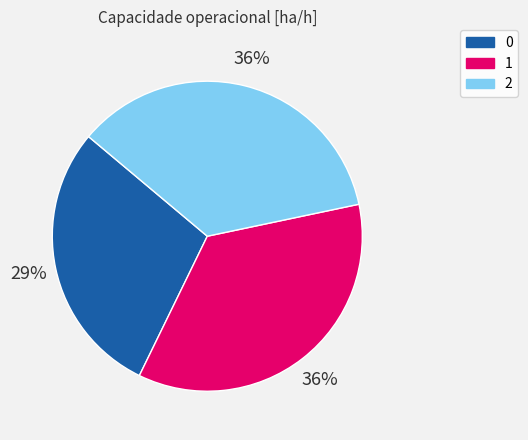

Is there any slice that represents more than half of the pie?

No